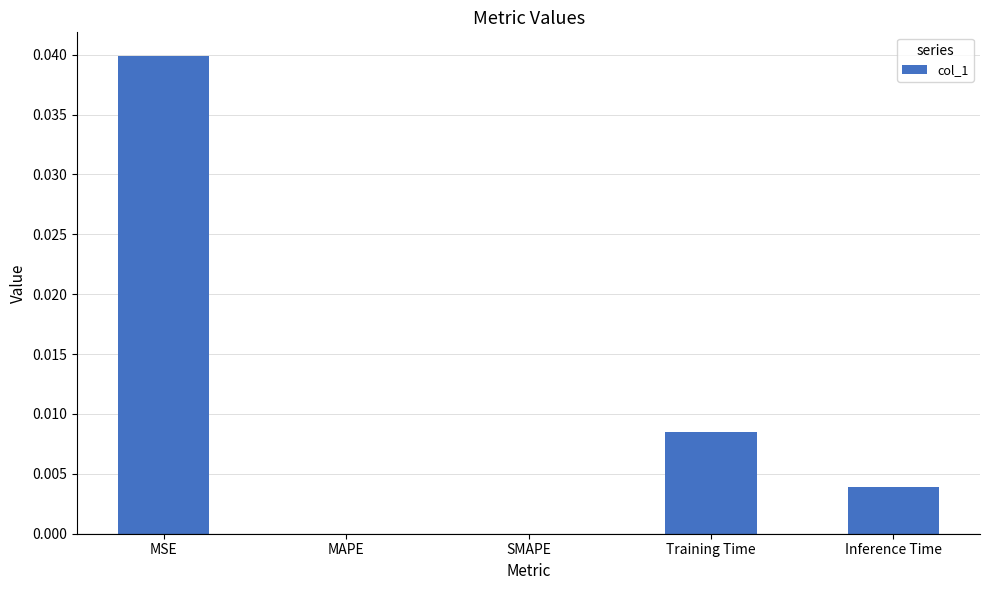

At which category does the chart reach its peak across all series?

MSE